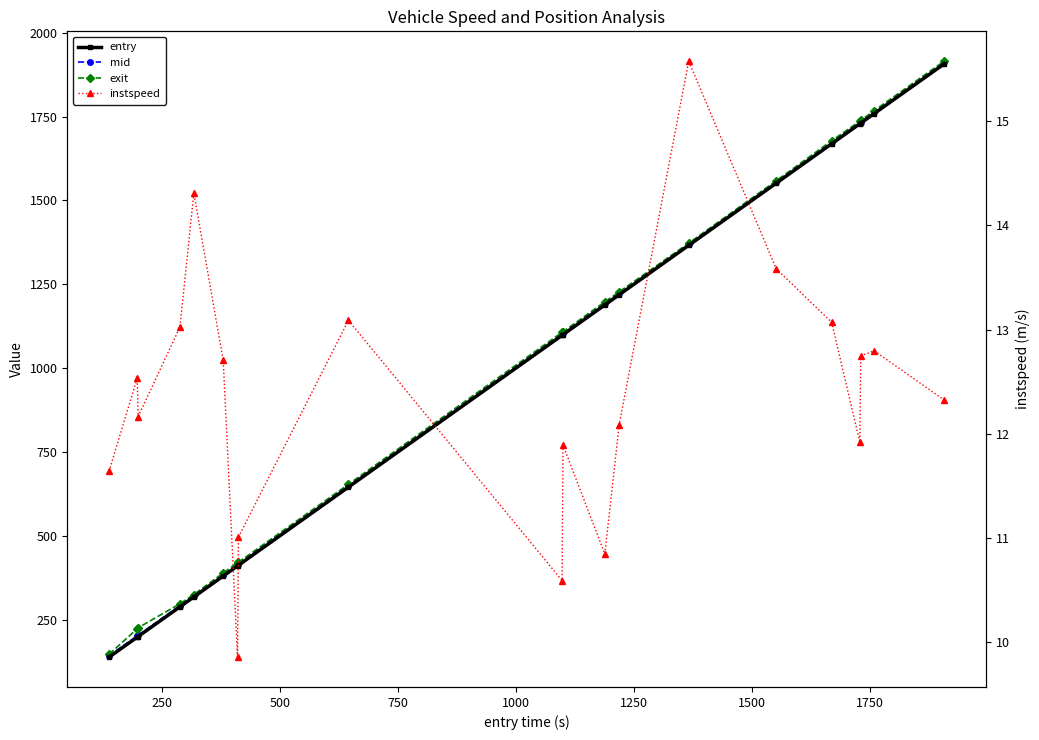

True or false: entry has more than 1 points higher than both neighbors.

False